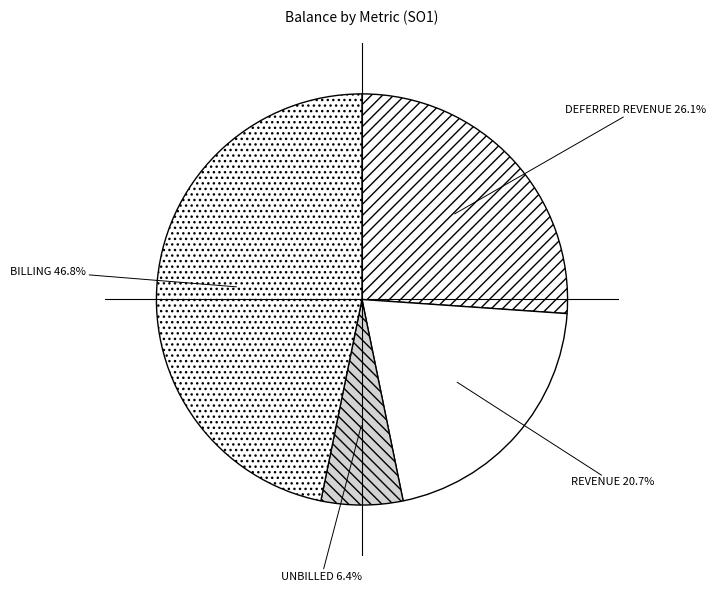

To the nearest percent, what is the difference between the largest and smallest slice percentages?

40%